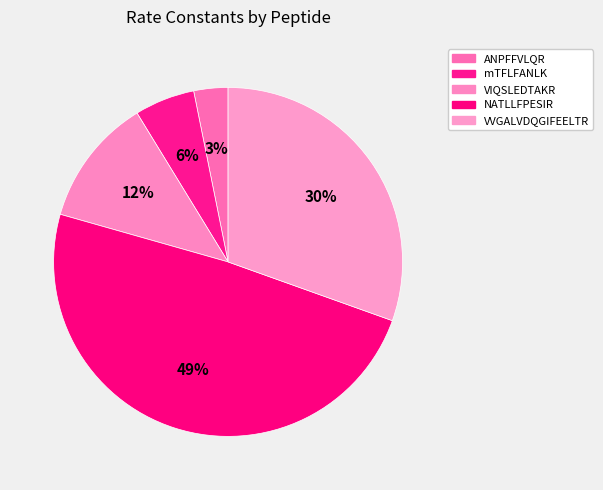

Count the number of slices in the pie.

5